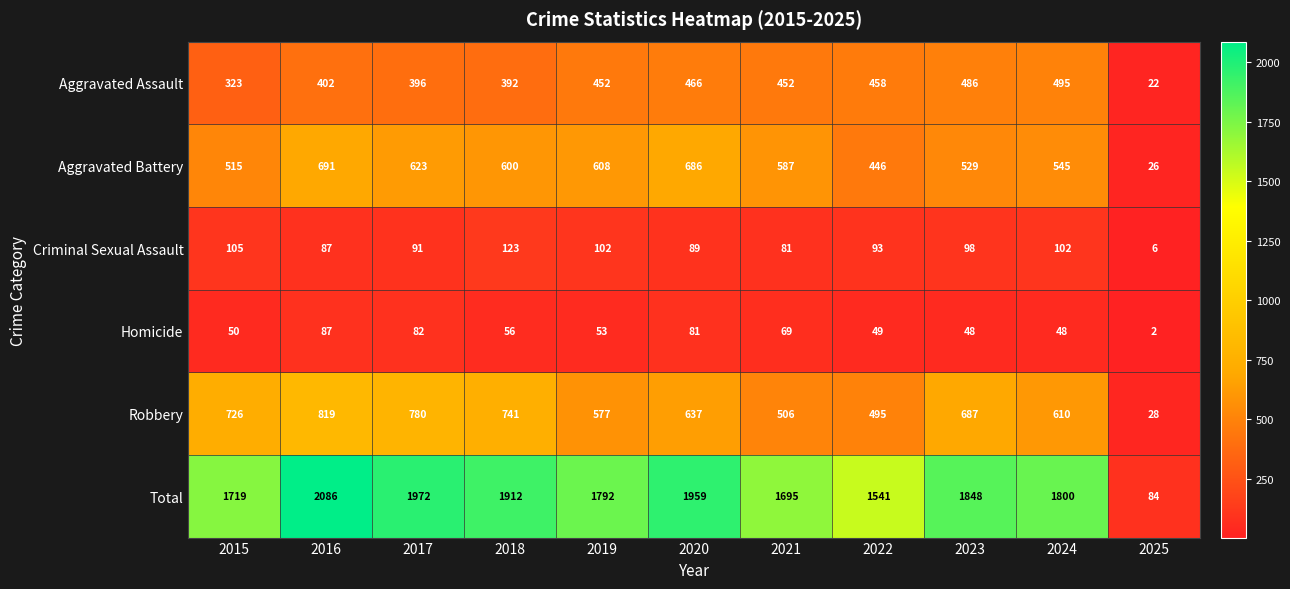

What is the sum of the Criminal Sexual Assault values at 2025 and 2015?

111